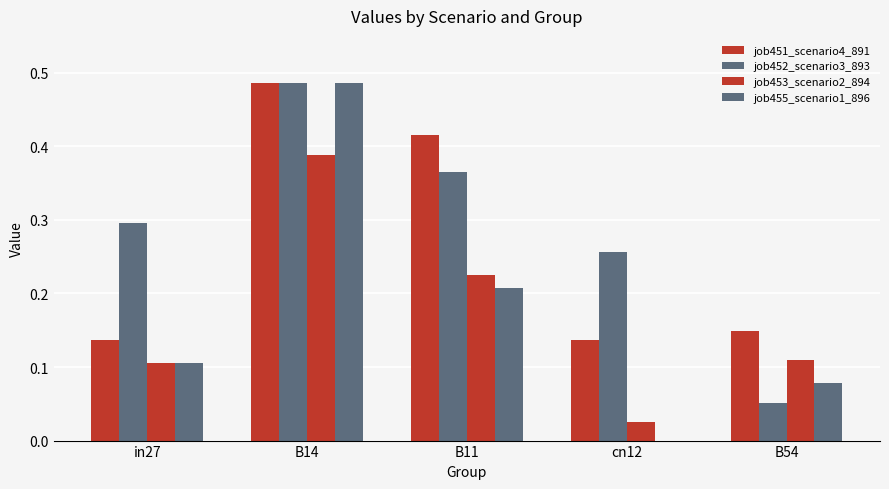

What is the sum of all job455_scenario1_896 values?

0.9